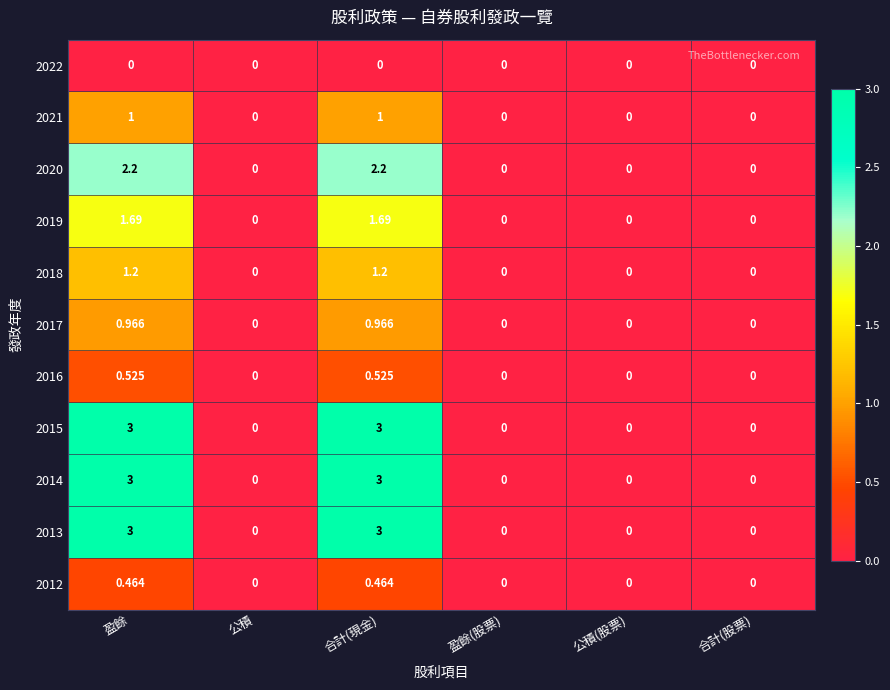

Is the value of 2022 at 公積 greater than the value of 2012 at 合計(現金)?

No